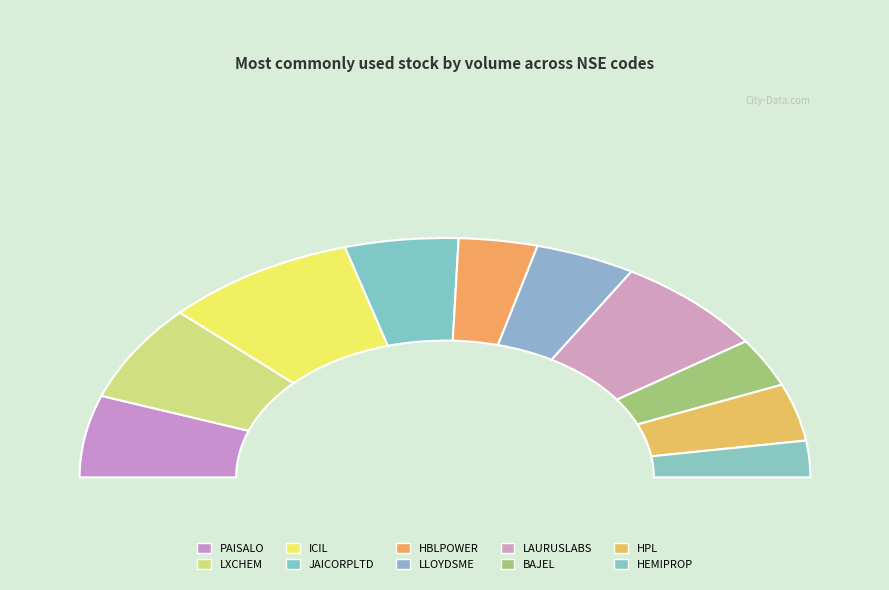

To the nearest percent, what is the difference between the LLOYDSME and JAICORPLTD slice percentages?

1%